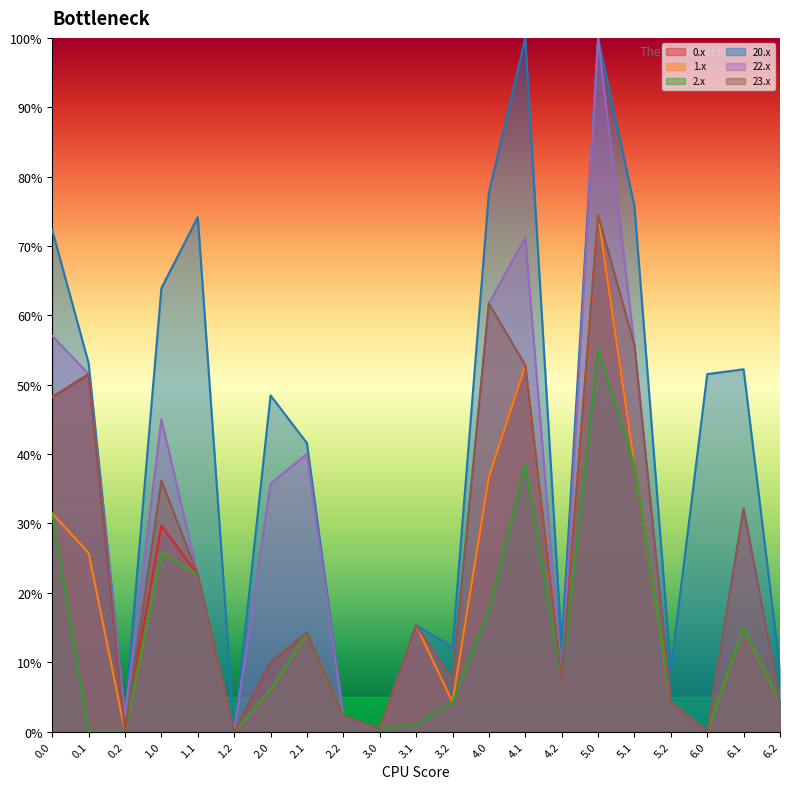

Rank the series by their maximum value, from lowest to highest.

2.x, 0.x, 1.x, 23.x, 20.x, 22.x